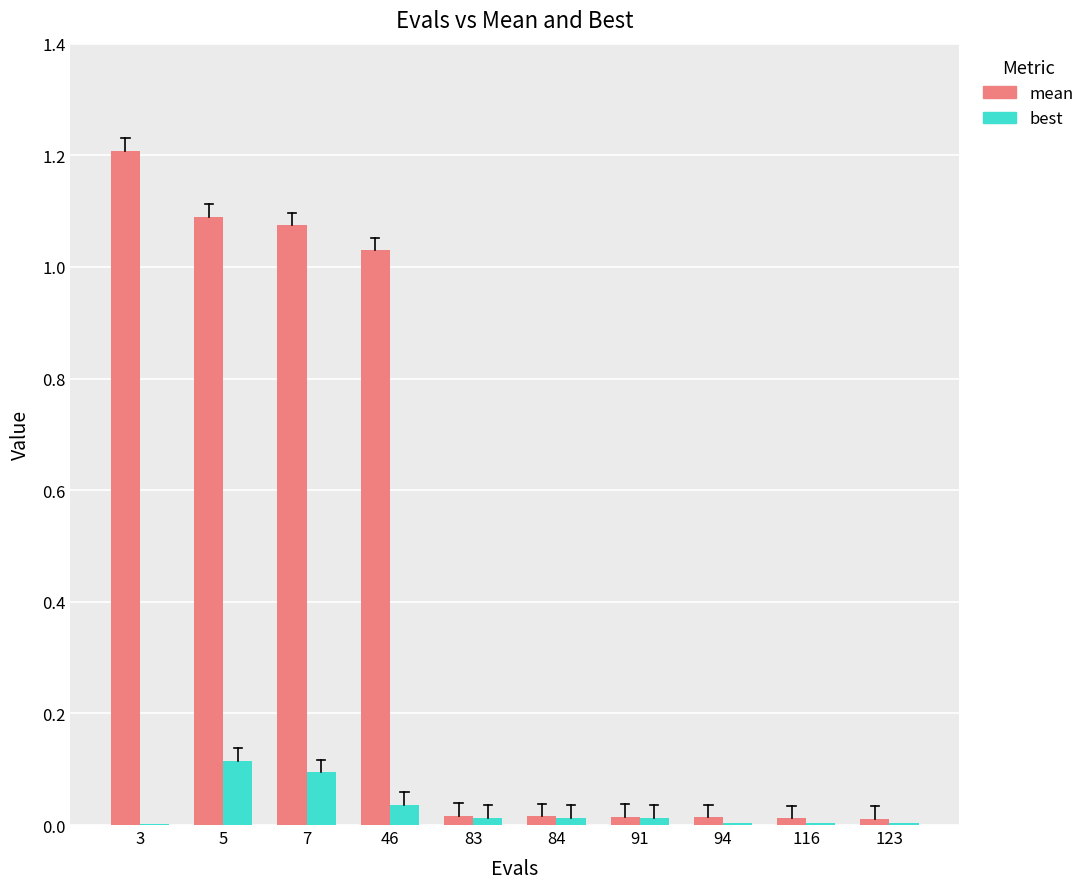

How many categories are shown in the chart?

10